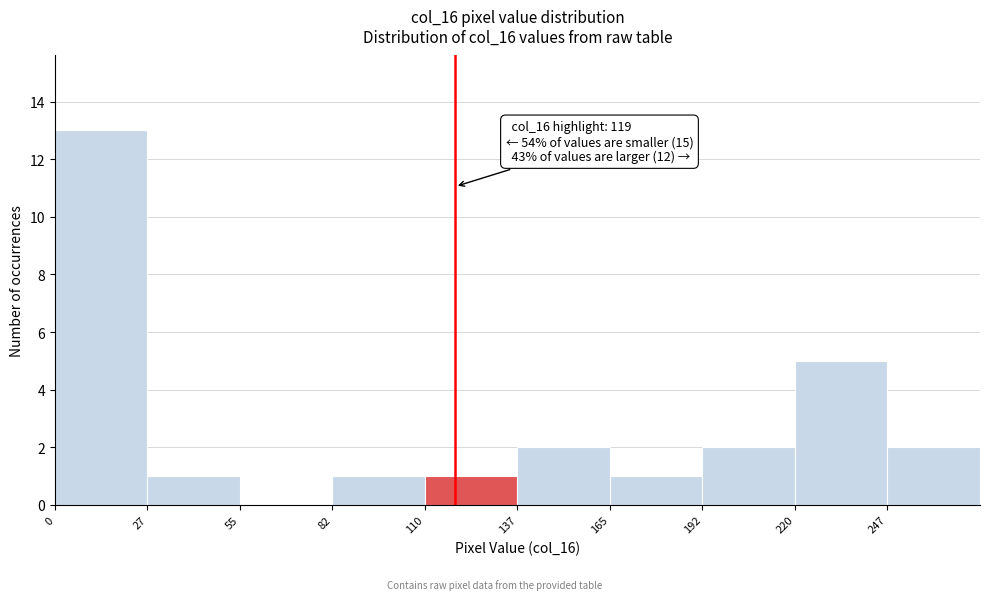

Over which range of the x-axis is the bar tallest?

0.0 to 27.5